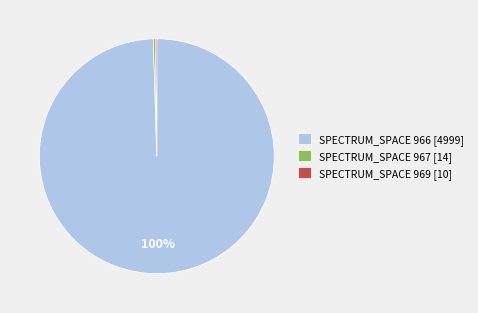

What percentage is the SPECTRUM_SPACE 967 slice, to the nearest percent?

0%